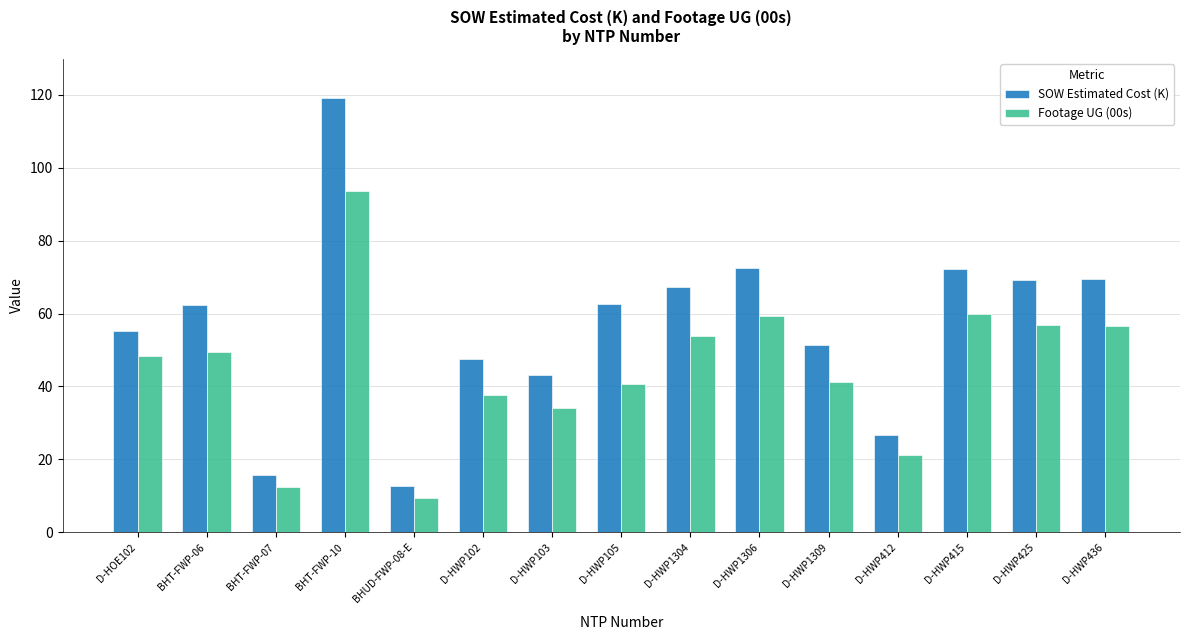

What is the difference between the SOW Estimated Cost (K) values at D-HWP436 and D-HWP1309?

18.3